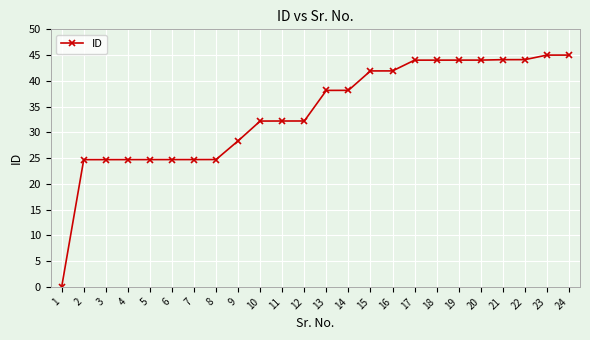

Count the number of categories in the chart.

24